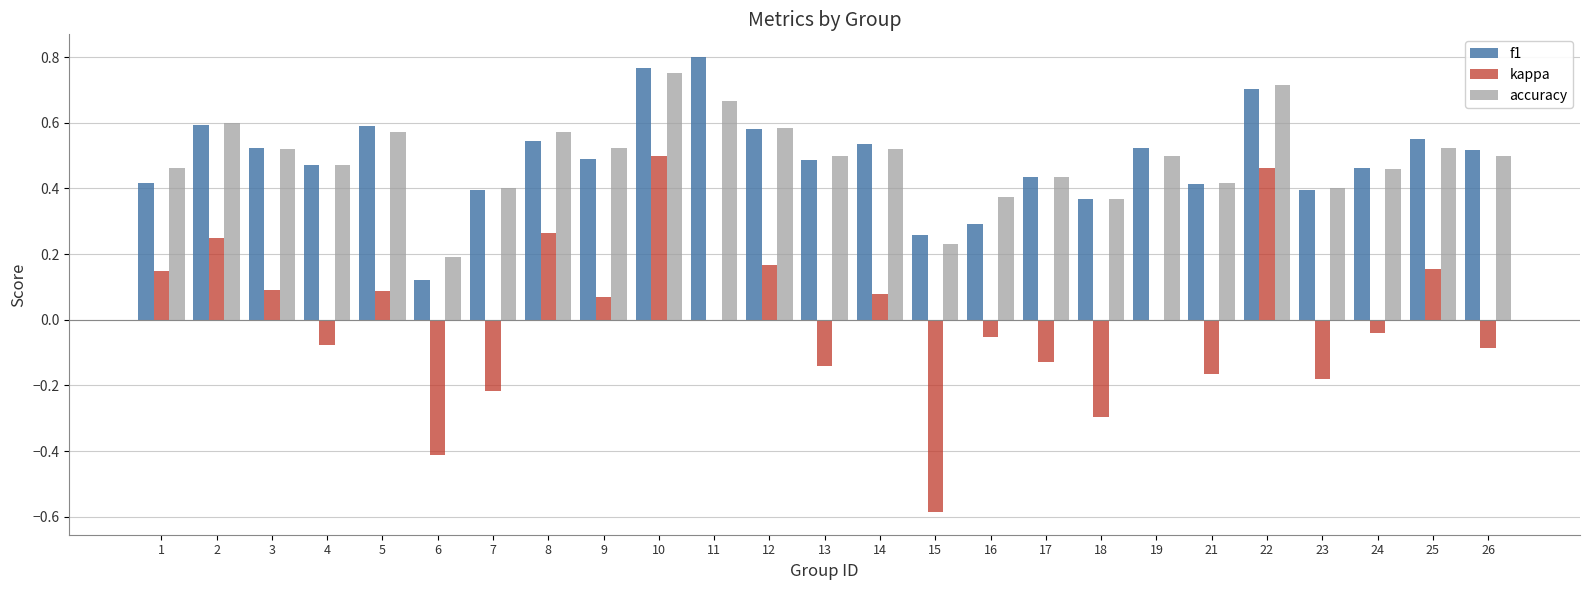

At which category is the sum across all series the highest?

10